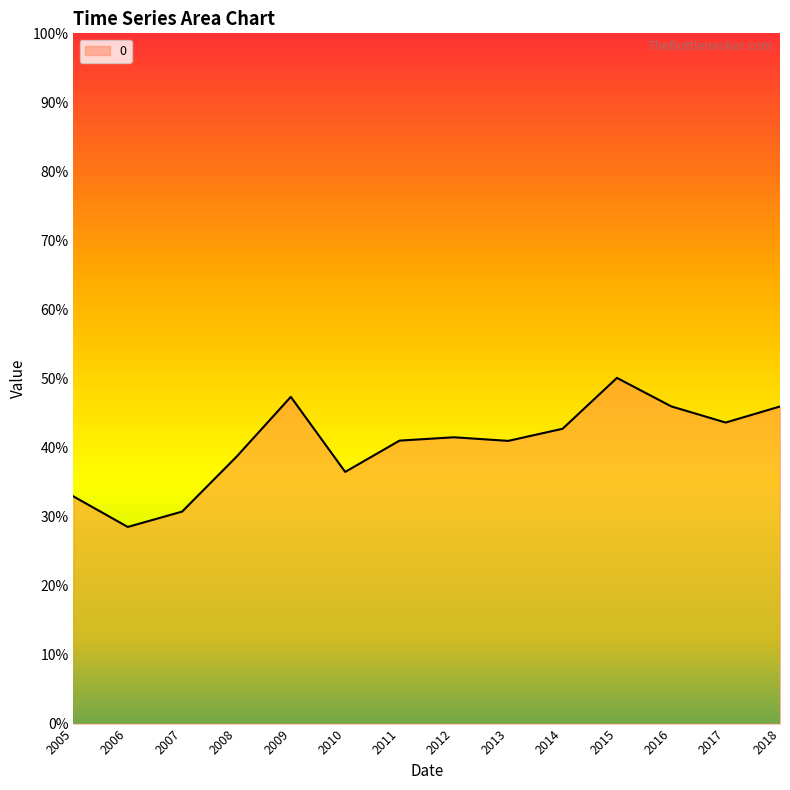

Rank the categories by value from lowest to highest.

2006, 2007, 2005, 2010, 2008, 2013, 2011, 2012, 2014, 2017, 2018, 2016, 2009, 2015